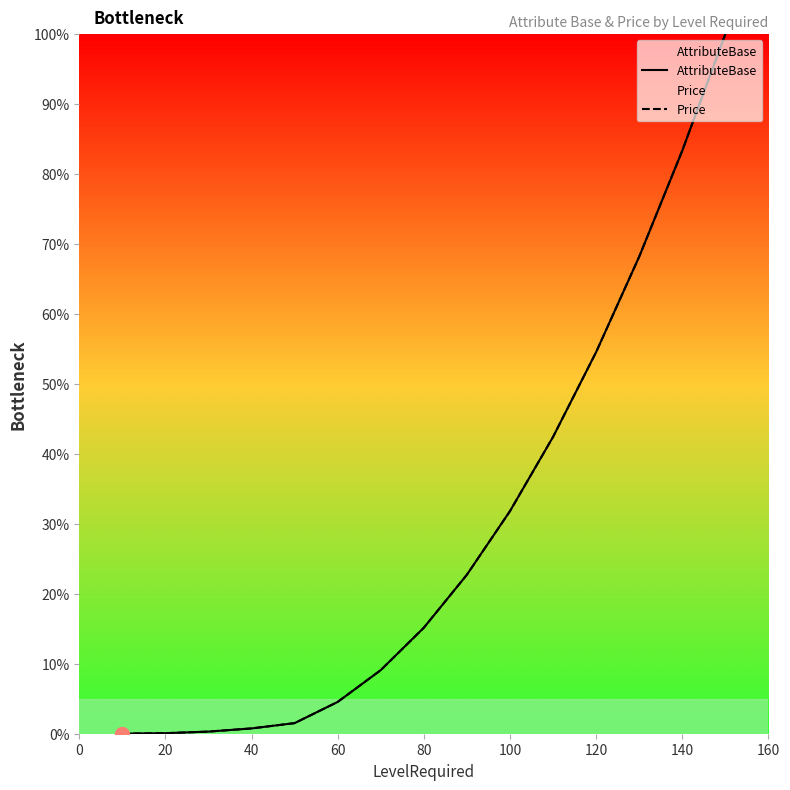

At which label does Price first exceed 15?

80